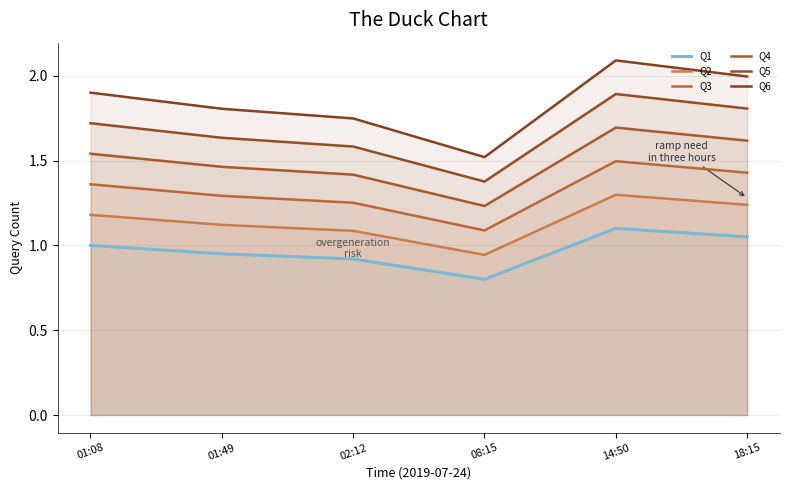

What is the lowest value of the Q2 series?

0.9